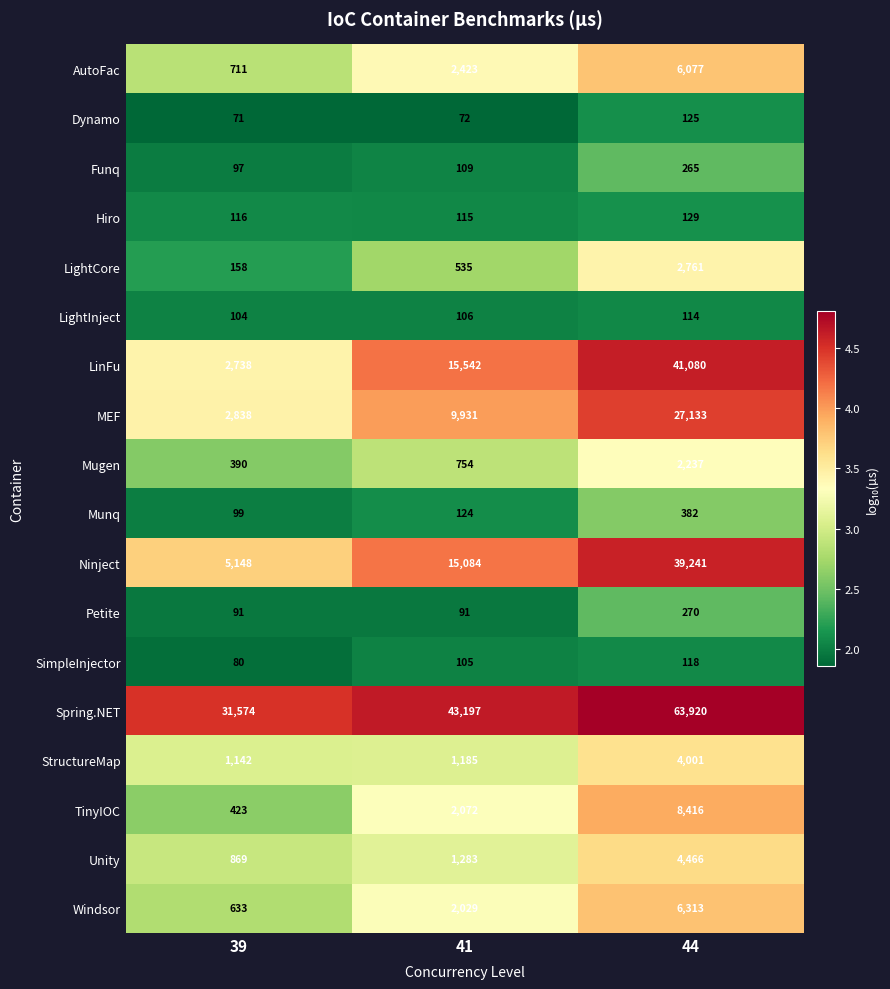

How many distinct data groups are displayed?

18